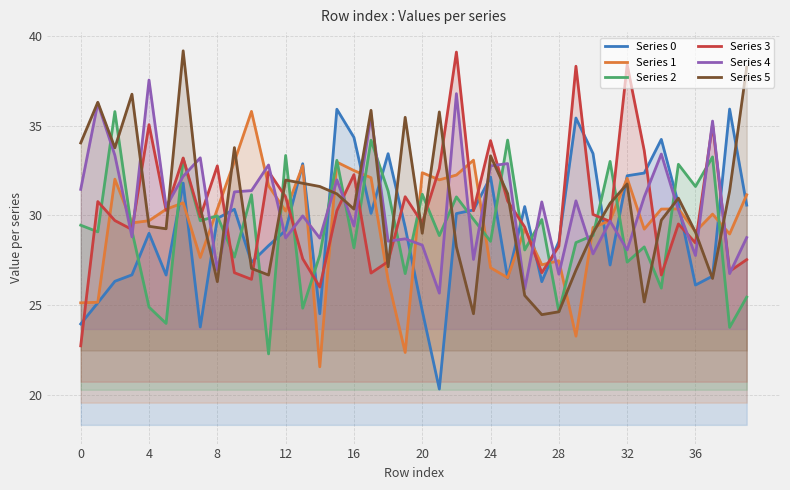

What are all the series names shown in the legend?

Series 0, Series 1, Series 2, Series 3, Series 4, Series 5